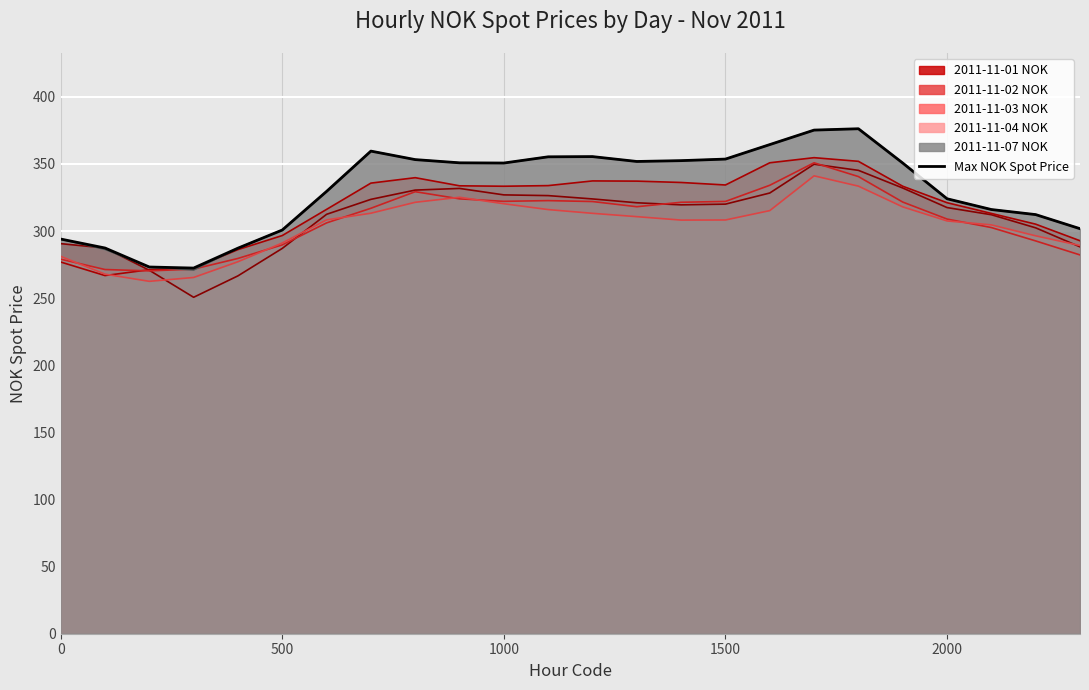

The 2011-11-03 NOK series shows 452.8 at 2000. True or false?

False